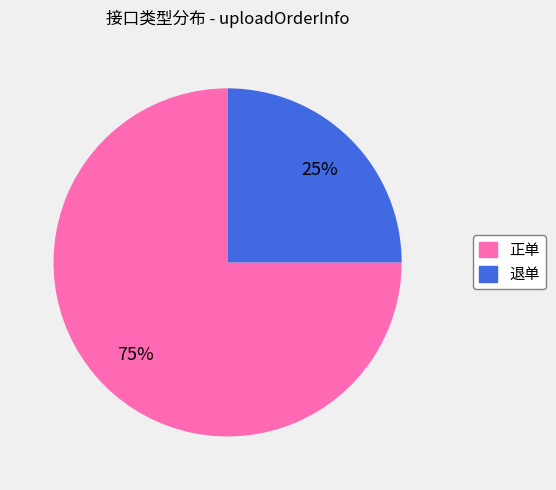

How many slices are in this pie chart?

2